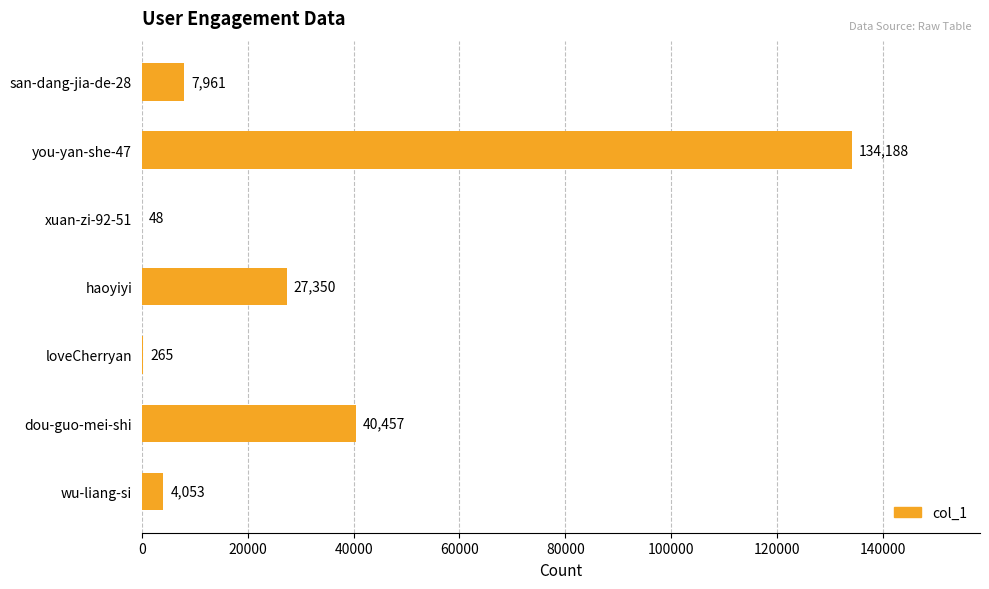

Between wu-liang-si and san-dang-jia-de-28, which is larger?

san-dang-jia-de-28